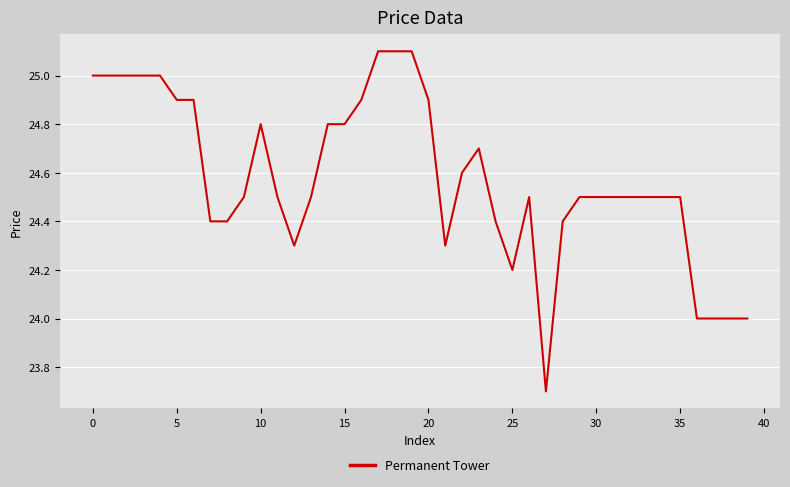

What is the greatest value displayed?

25.1